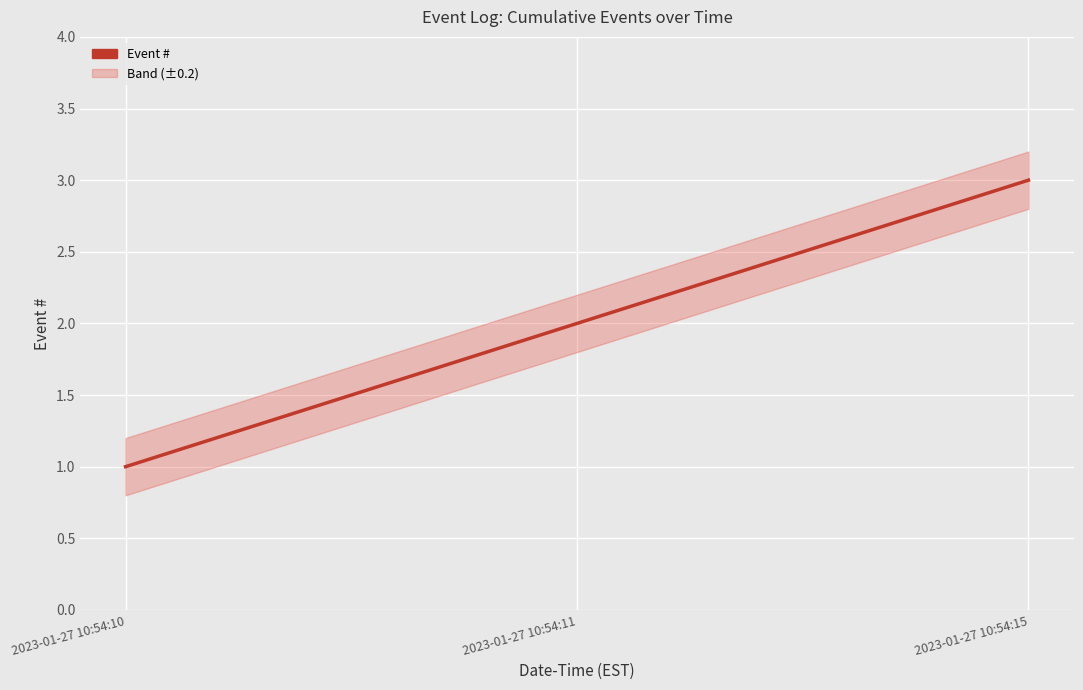

List the labels in order of value, largest first.

2023-01-27 10:54:15, 2023-01-27 10:54:11, 2023-01-27 10:54:10